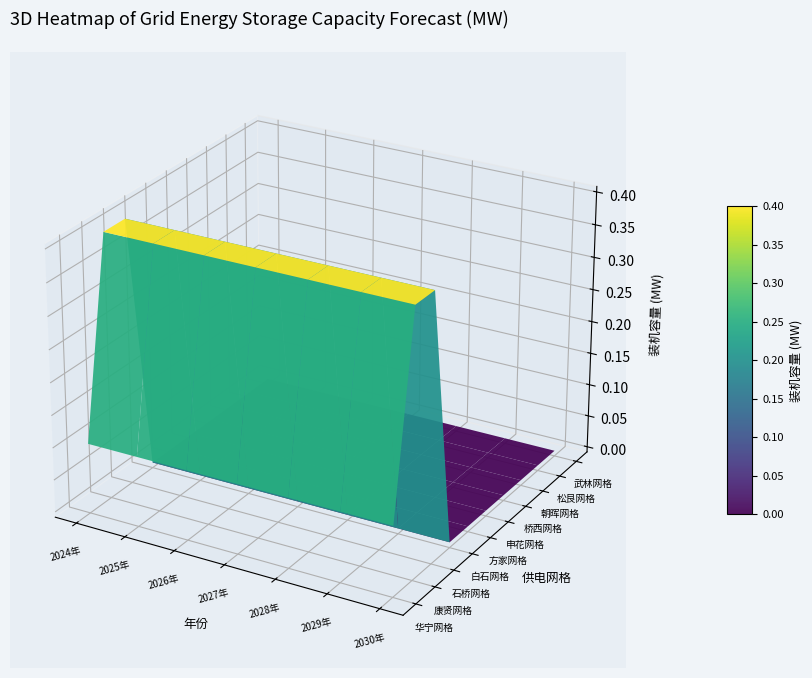

What is the total value across all series at 6?

0.9